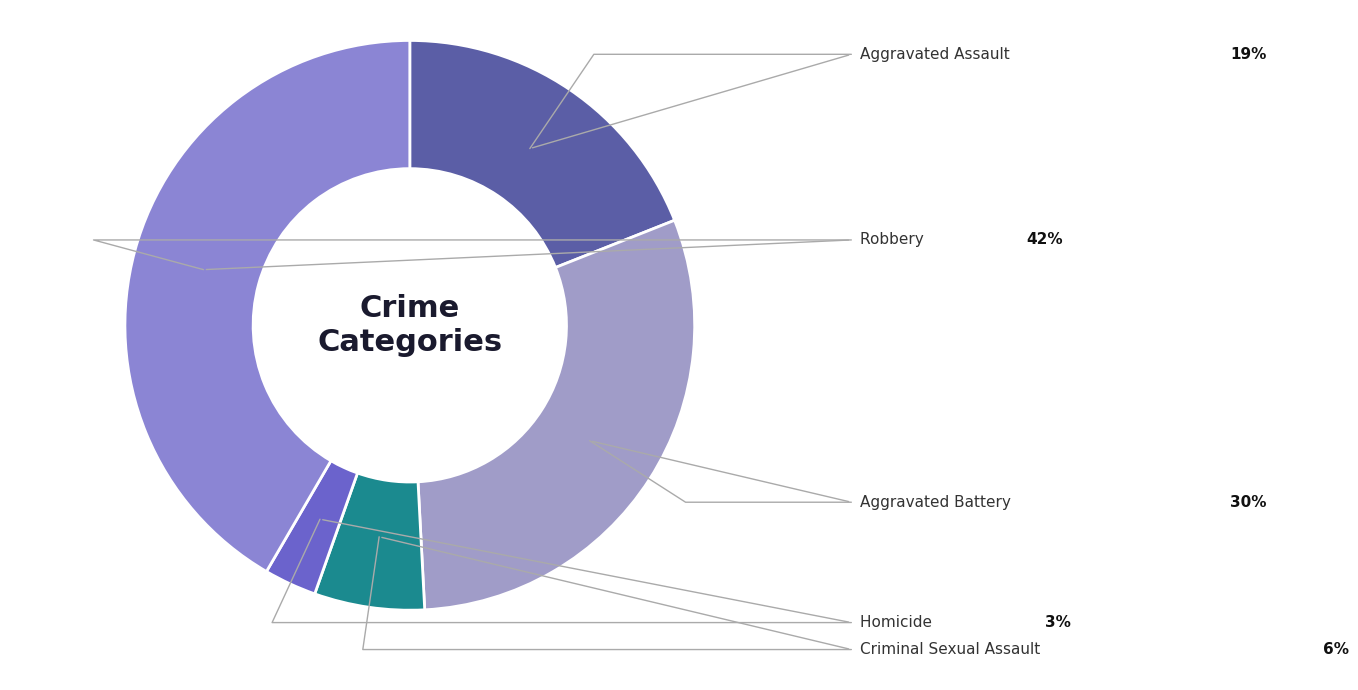

Is there a majority slice in this chart?

No